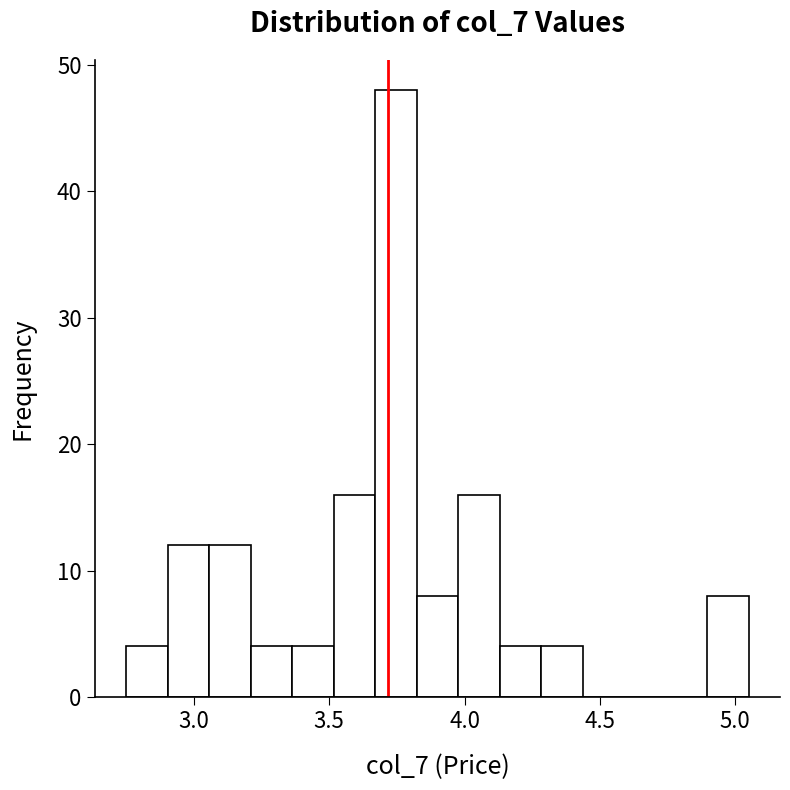

Read against the x-axis, roughly where is the centre of the tallest bar?

3.75